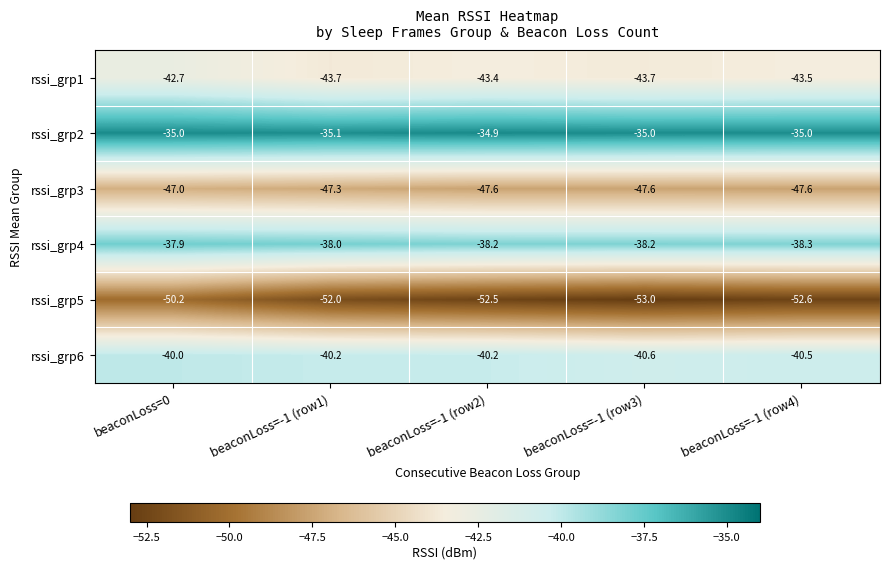

What is the smallest value displayed?

-53.0